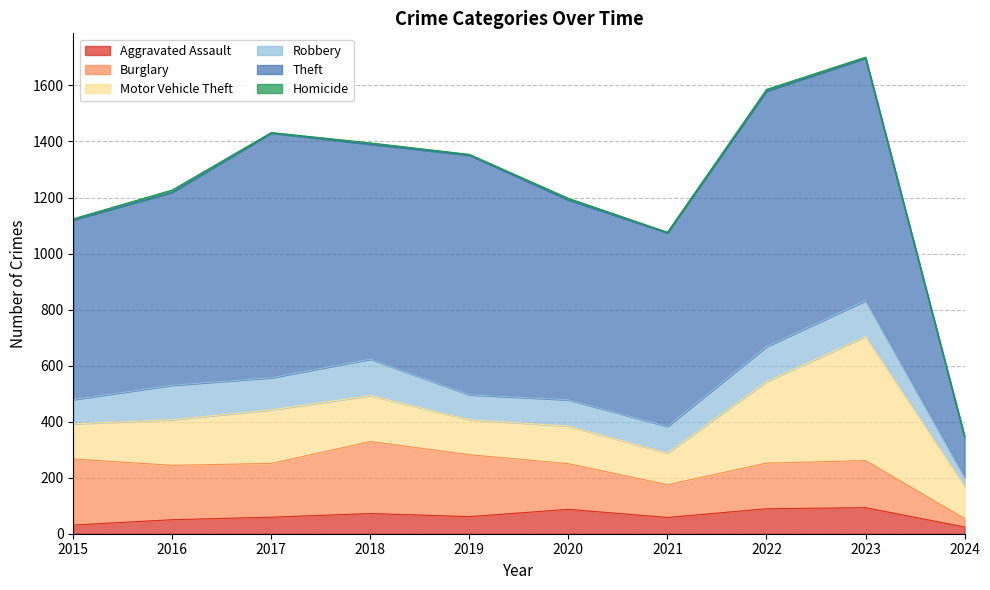

What is the average value of the Homicide series?

4